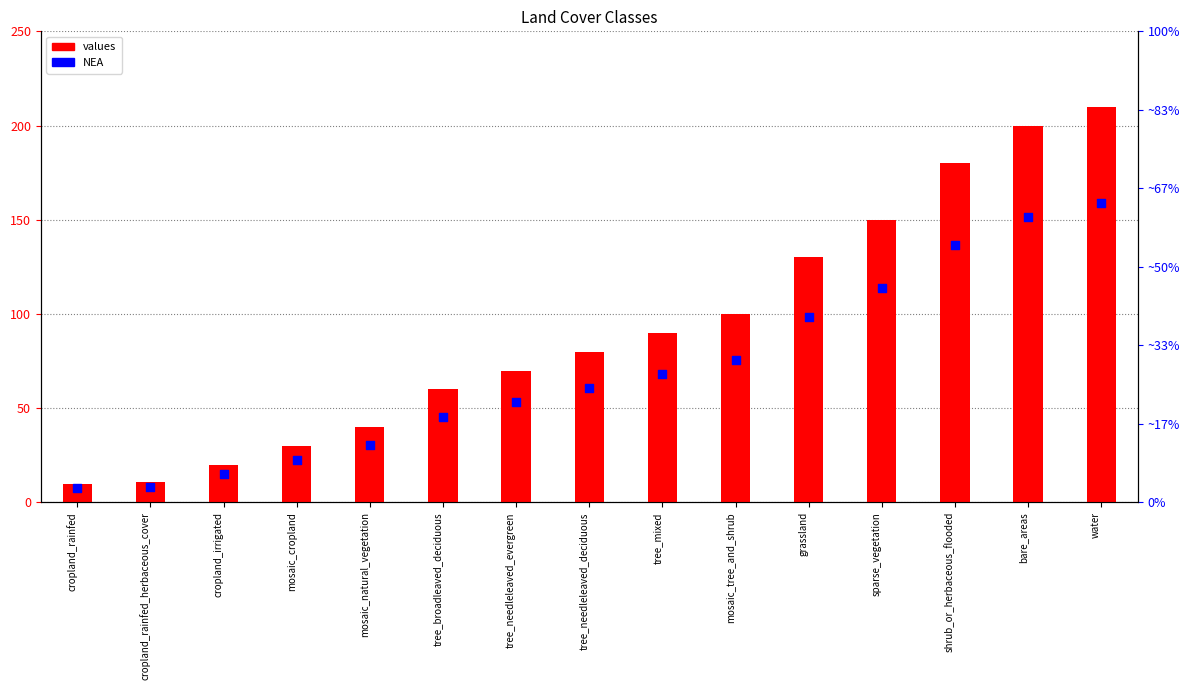

What is the total value across all series at sparse_vegetation?

300